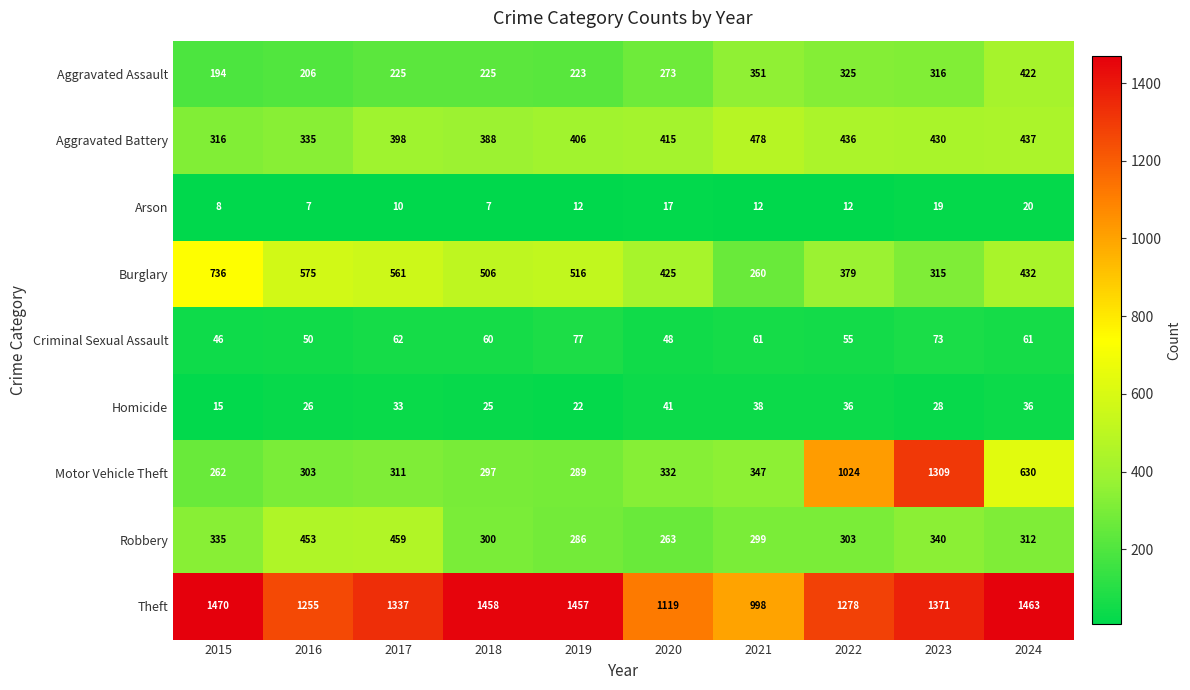

List the labels in order of Robbery value, largest first.

2017, 2016, 2023, 2015, 2024, 2022, 2018, 2021, 2019, 2020